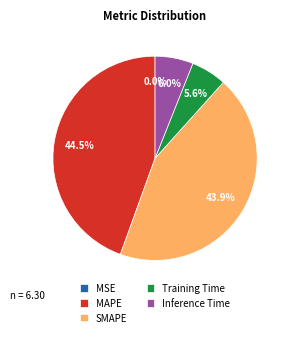

How much of the chart is everything except MAPE?

55.5%